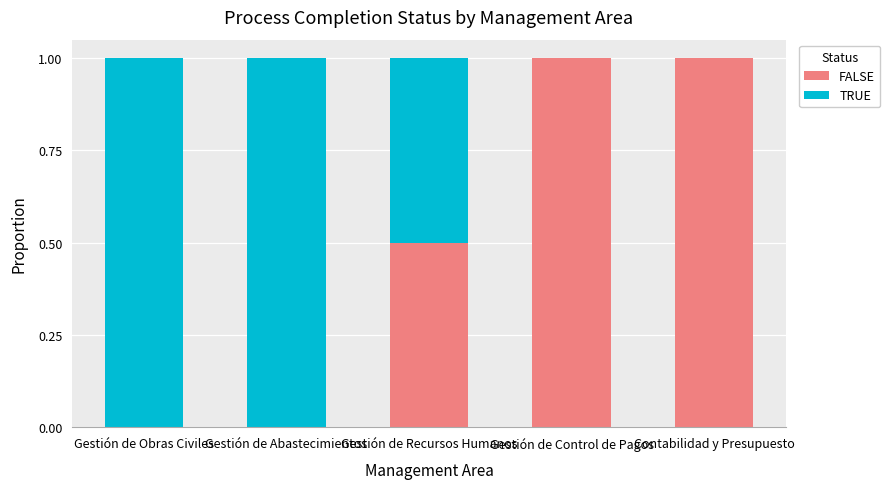

What is the total value across all series at Gestión de Recursos Humanos?

1.0